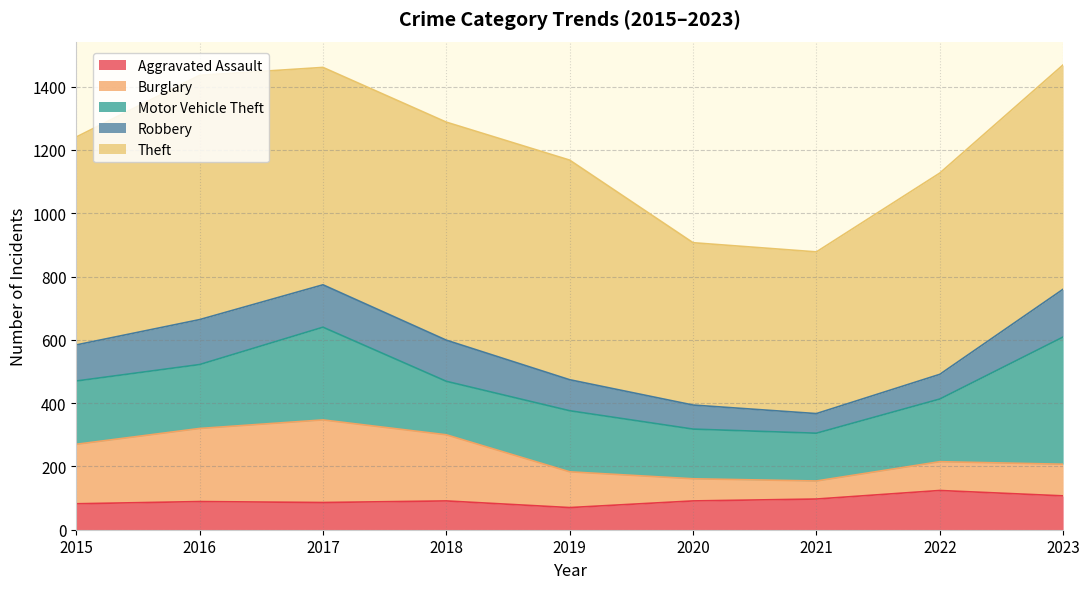

How many data points does each series have?

9